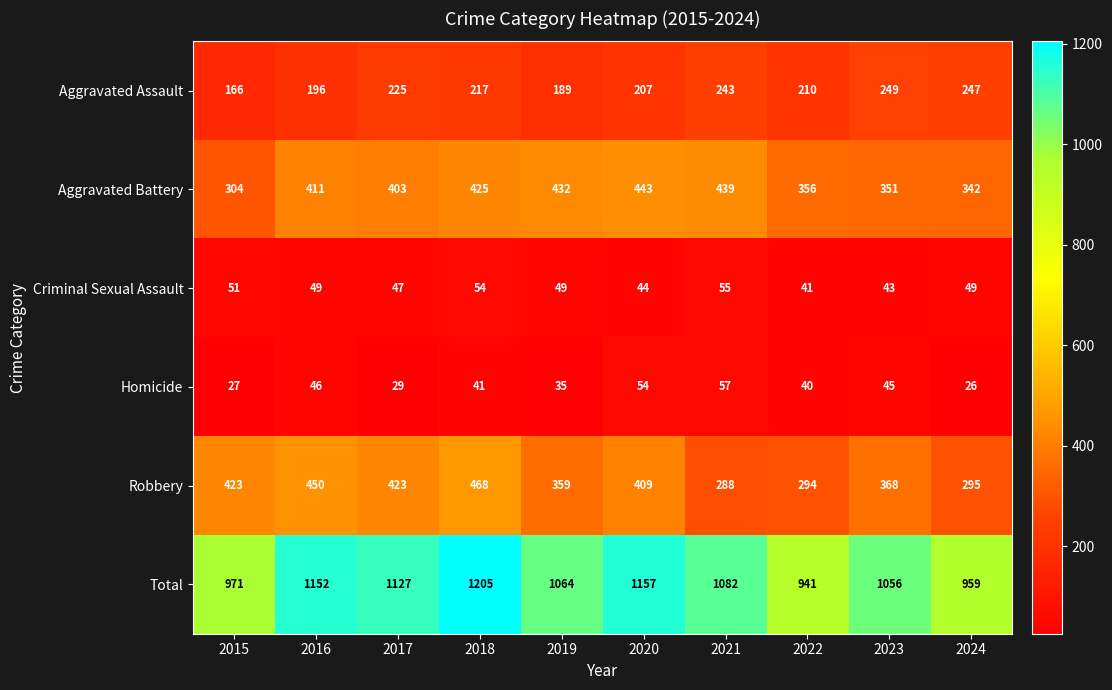

How many series are shown in this chart?

6